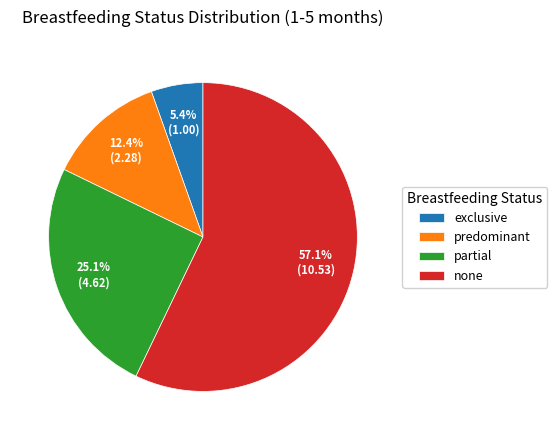

True or false: none accounts for 43% of the total.

False